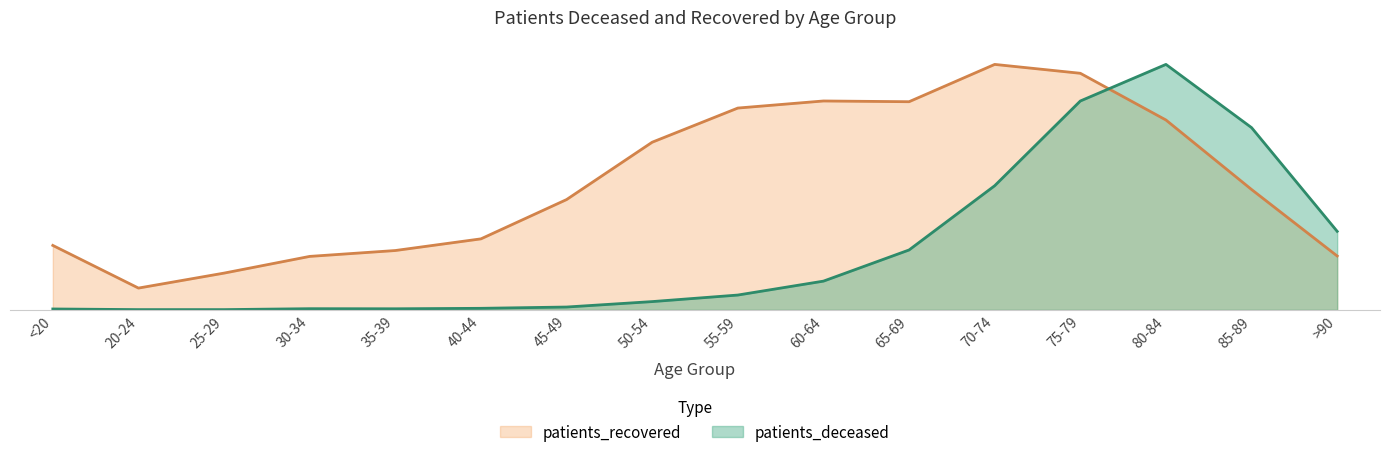

At 55-59, list the series in order from smallest to largest.

patients_deceased, patients_recovered